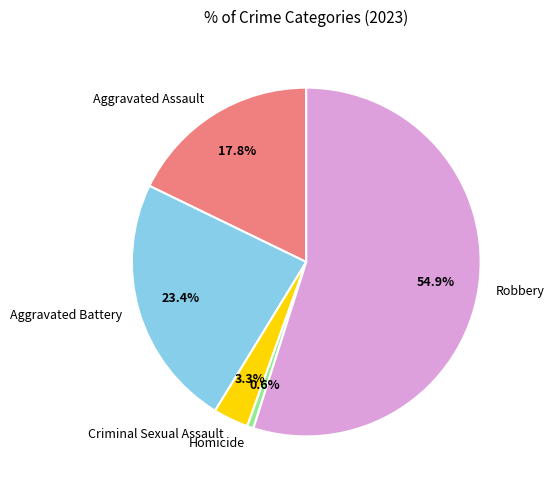

What portion of the pie excludes Aggravated Assault?

82.2%